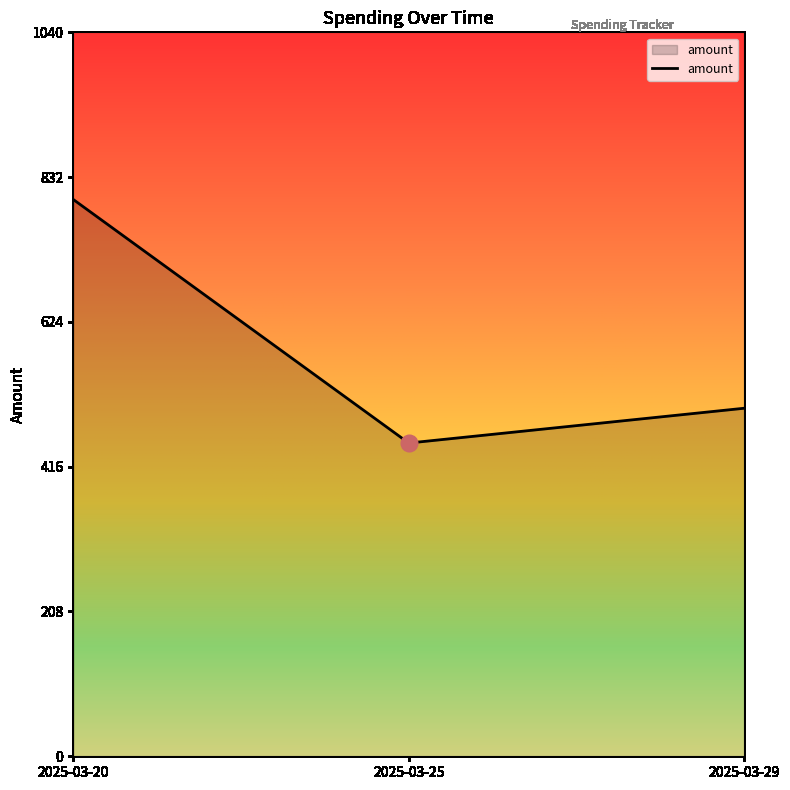

Approximately how many times larger is the value at 2025-03-25 compared to 2025-03-20?

0.6